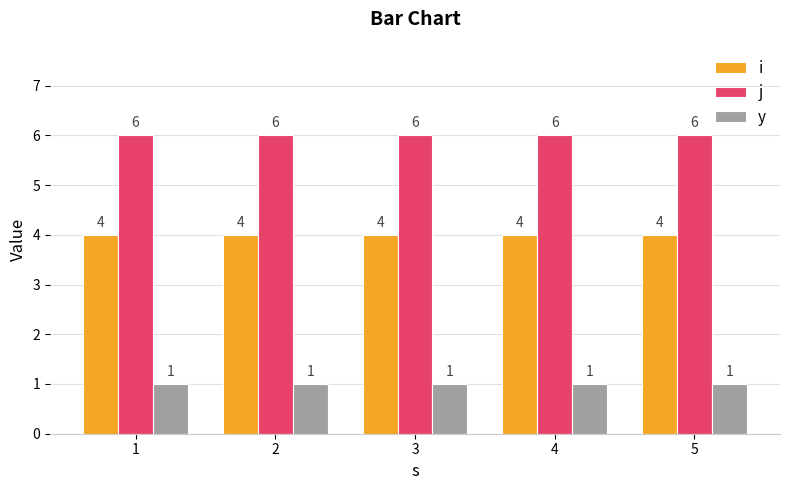

What is the difference between the highest and lowest values at 3?

5